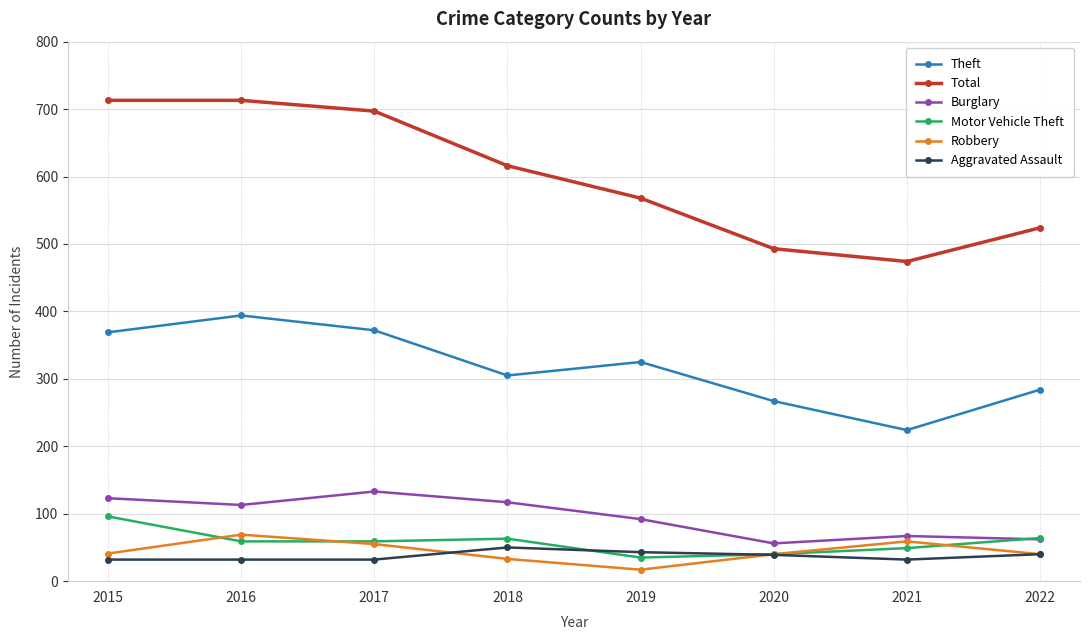

Which series has the widest spread of values?

Total